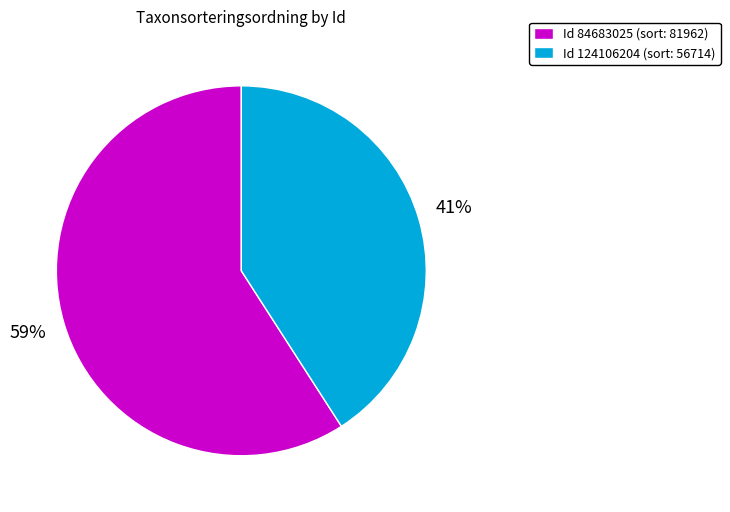

Which slice is the smallest?

Id 124106204 (sort: 56714)